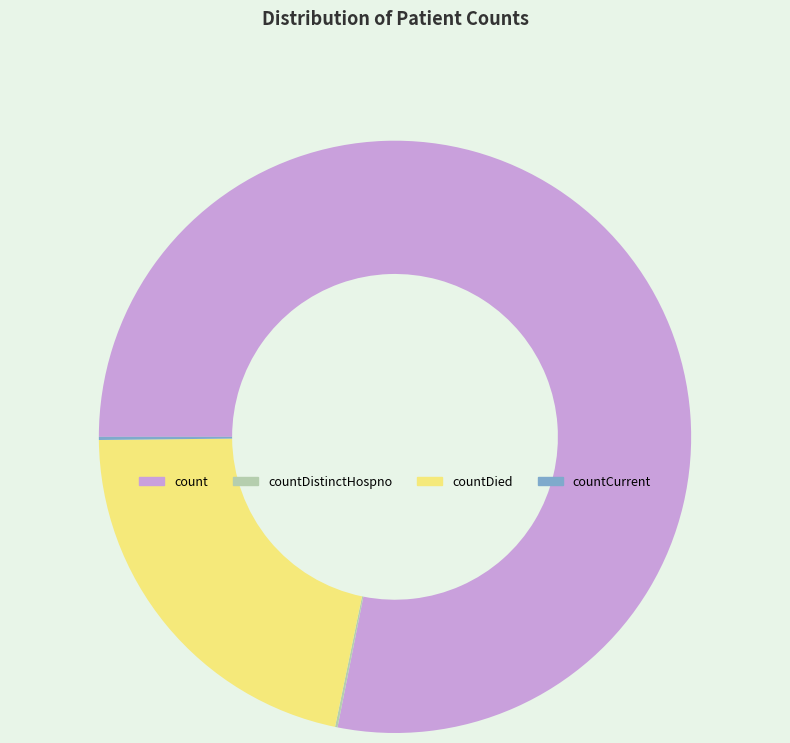

Which has a higher value, count or countDied?

count